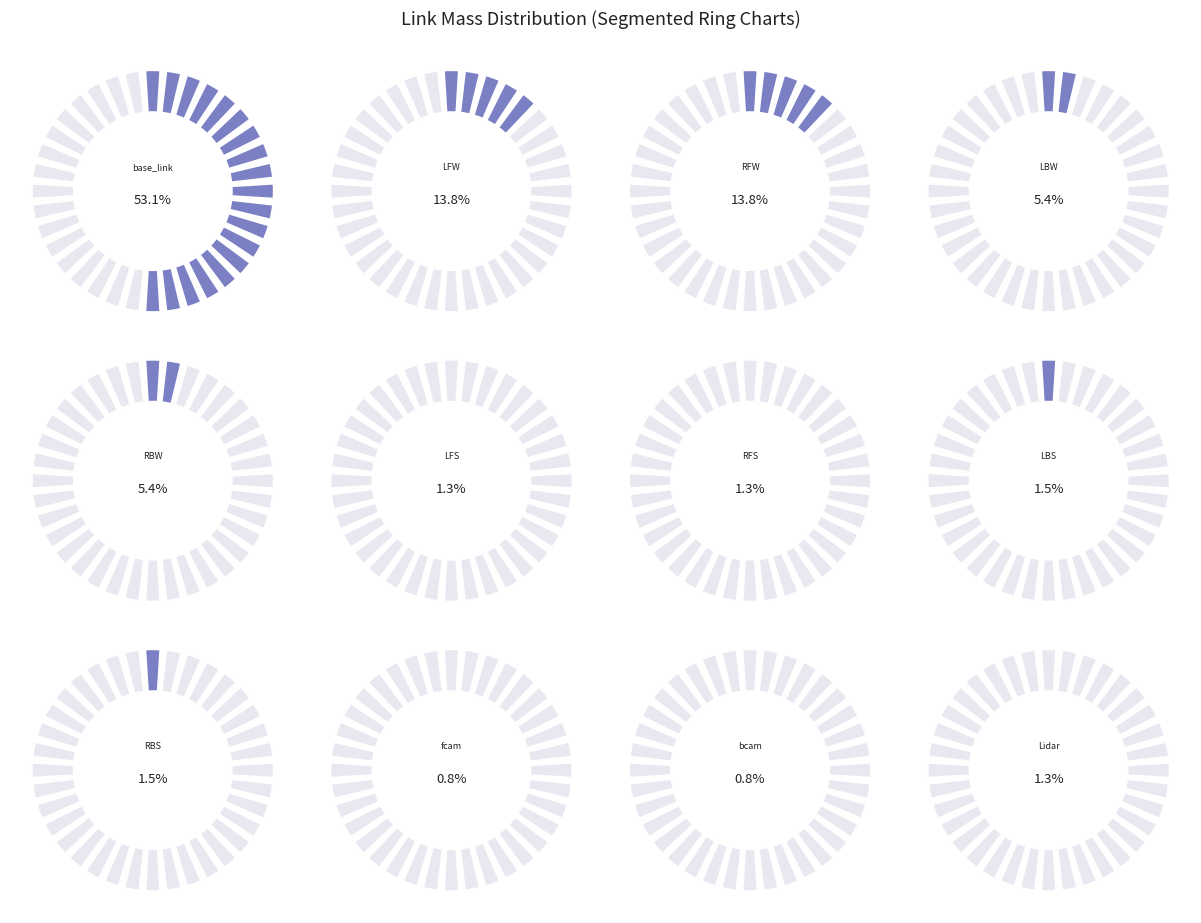

The LBW slice represents 5% of the pie. True or false?

True